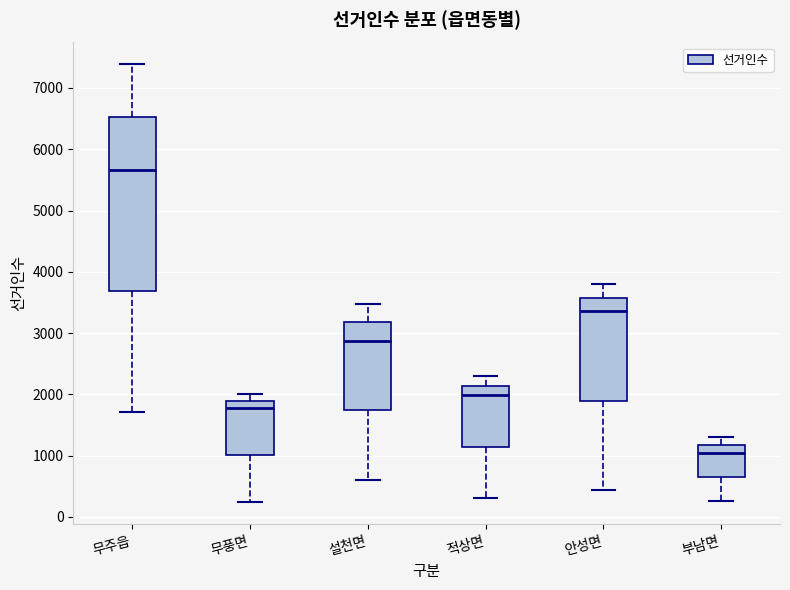

Reading left to right, read every box against the y-axis: the position of its median line, the range the box covers, and the ends of its whiskers. The values are not printed on the chart, so give them approximately, as read against the axis.

무주읍: median 5700, box 3700 to 6500, whiskers 1700 to 7400
무풍면: median 1800, box 1000 to 1900, whiskers 200 to 2000
설천면: median 2900, box 1700 to 3200, whiskers 600 to 3500
적상면: median 2000, box 1100 to 2100, whiskers 300 to 2300
안성면: median 3400, box 1900 to 3600, whiskers 400 to 3800
부남면: median 1000, box 700 to 1200, whiskers 300 to 1300